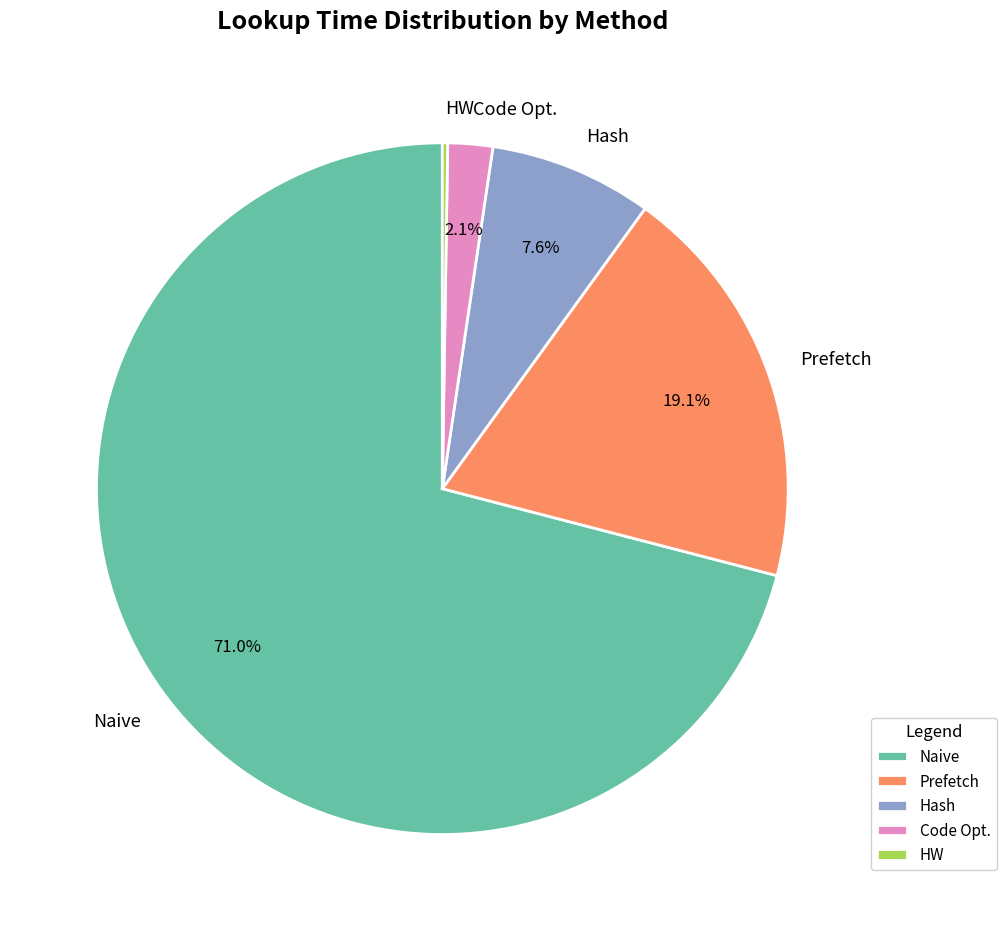

Combined, what portion of the pie is Naive and Hash?

78.6%